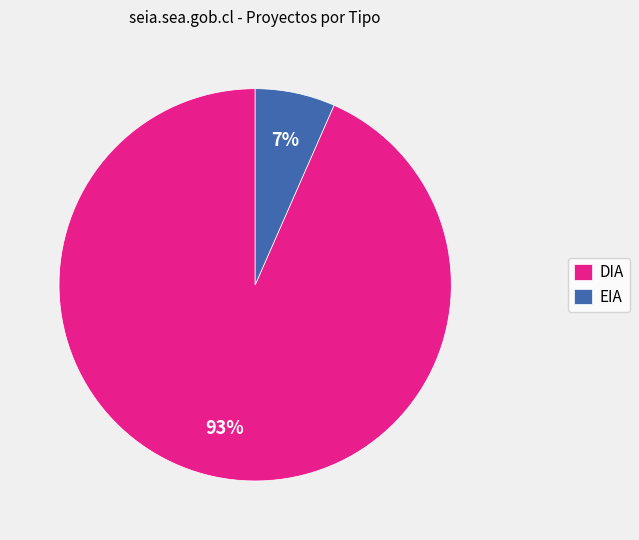

Rank the categories by value from highest to lowest.

DIA, EIA